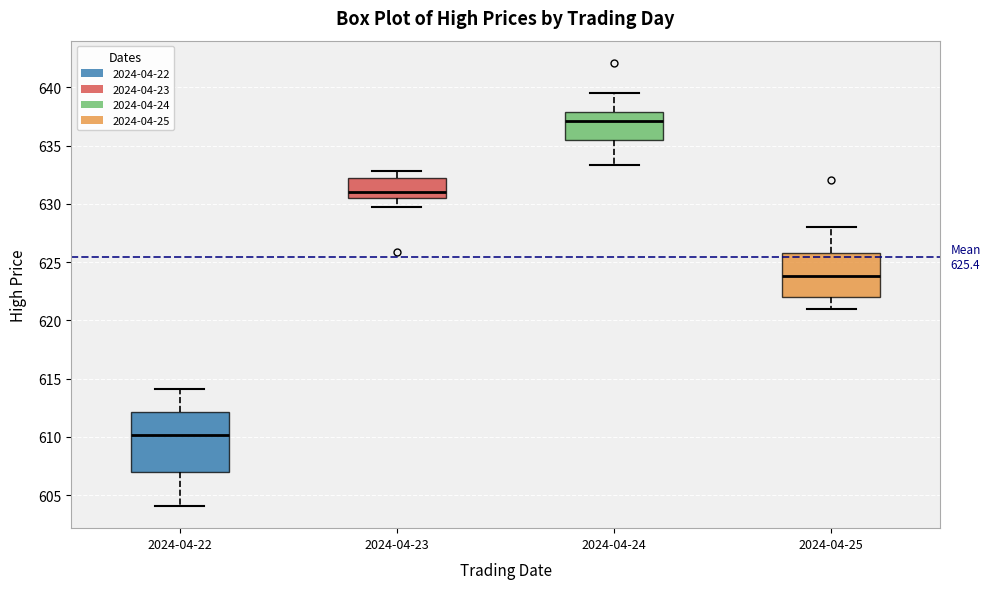

Which box's median line is the highest?

2024-04-24